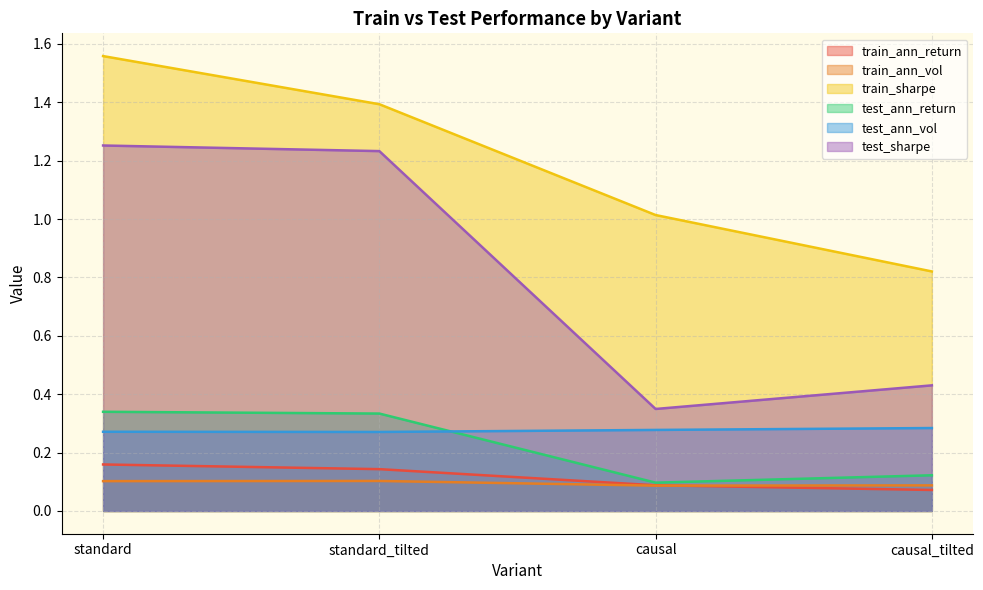

What is the spread (max minus min) of values at causal_tilted?

0.7